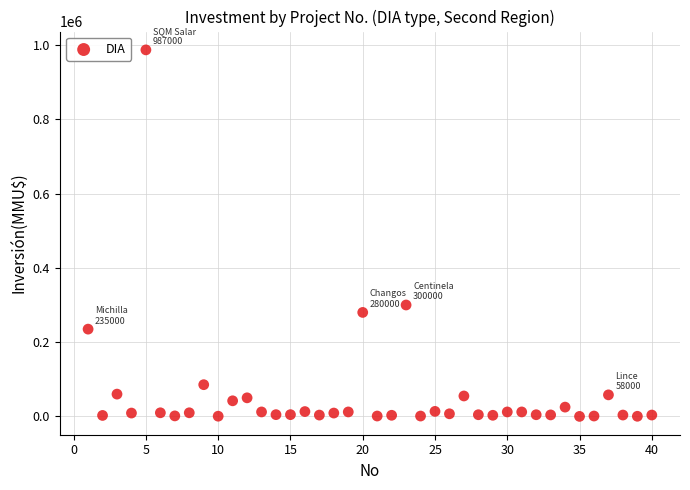

What Y value in the scatter plot is closest to 493500?

300000